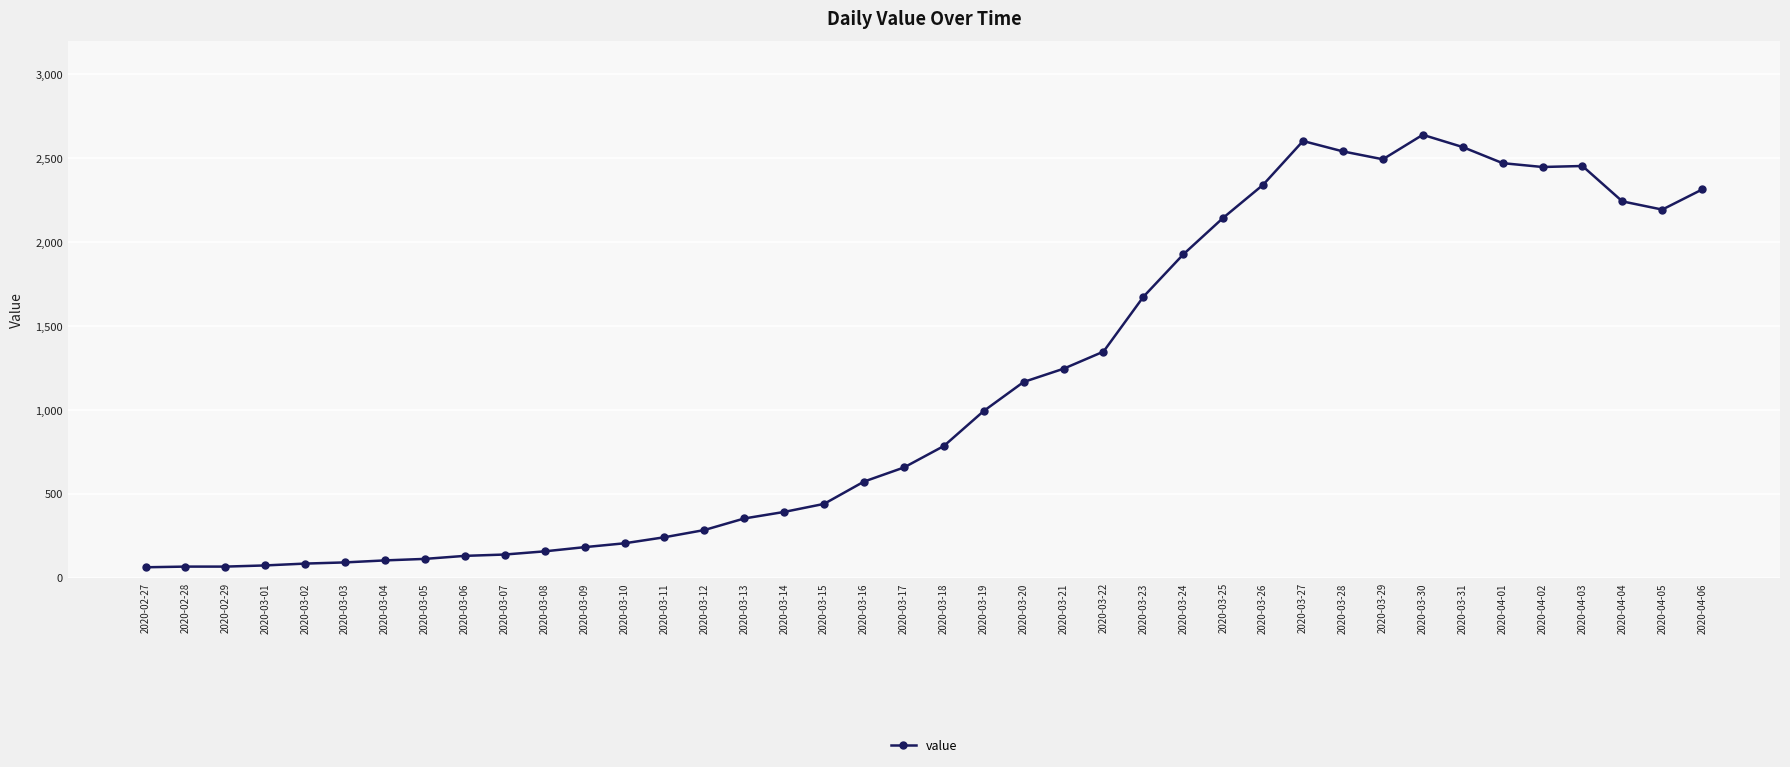

What is the change in value from 2020-03-02 to 2020-03-16?

+489